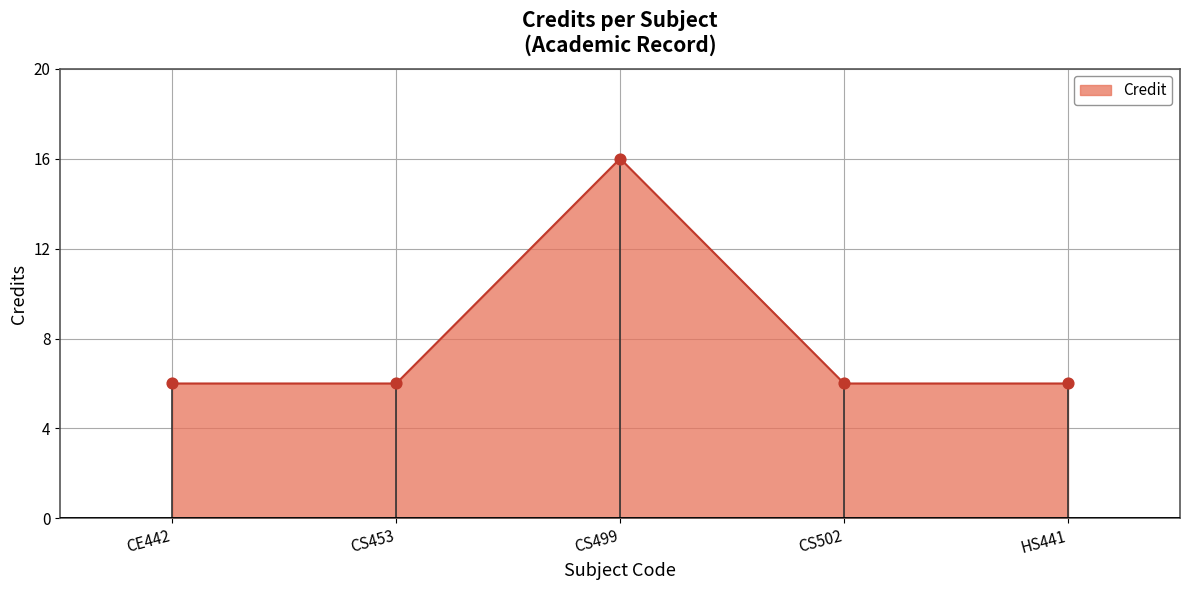

Which has a higher value, CS502 or CS453?

CS502